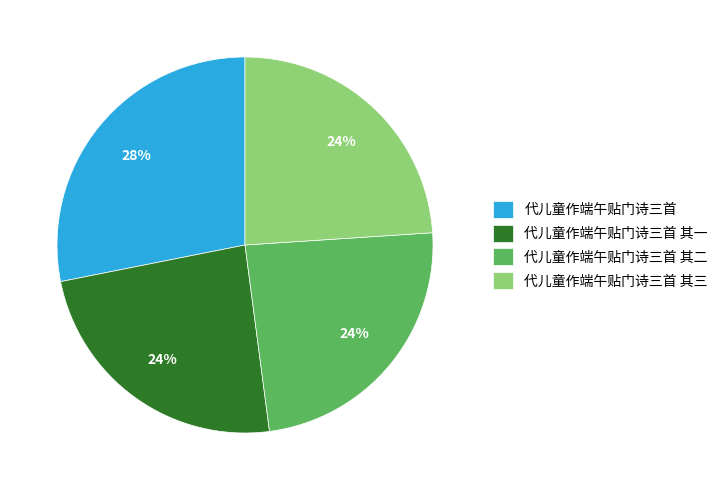

To the nearest percent, what is the combined percentage of 代儿童作端午贴门诗三首 其三 and 代儿童作端午贴门诗三首?

52%